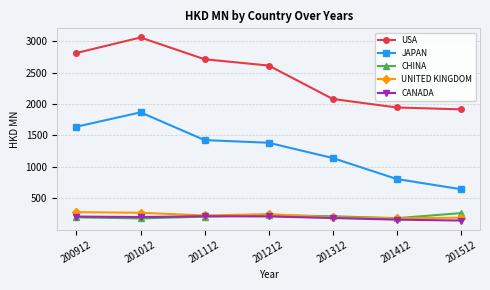

Where does the UNITED KINGDOM series first go above 227?

200912